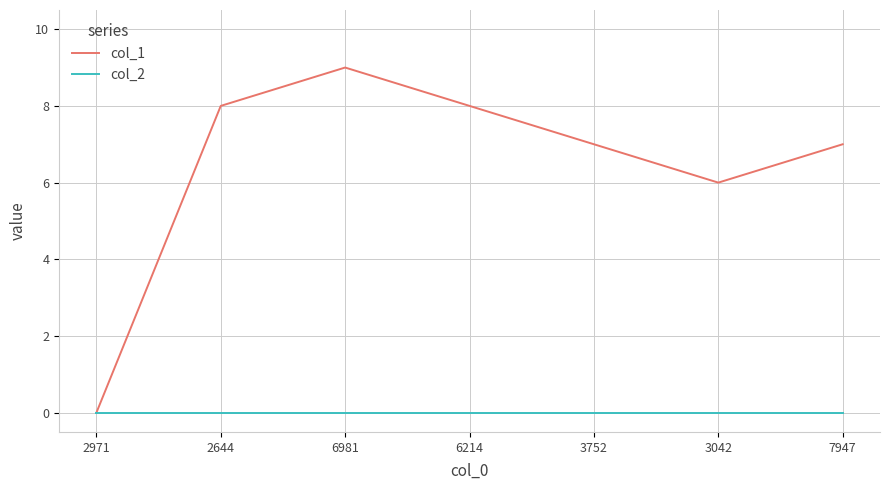

What is the difference between the highest and lowest values at 6214?

8